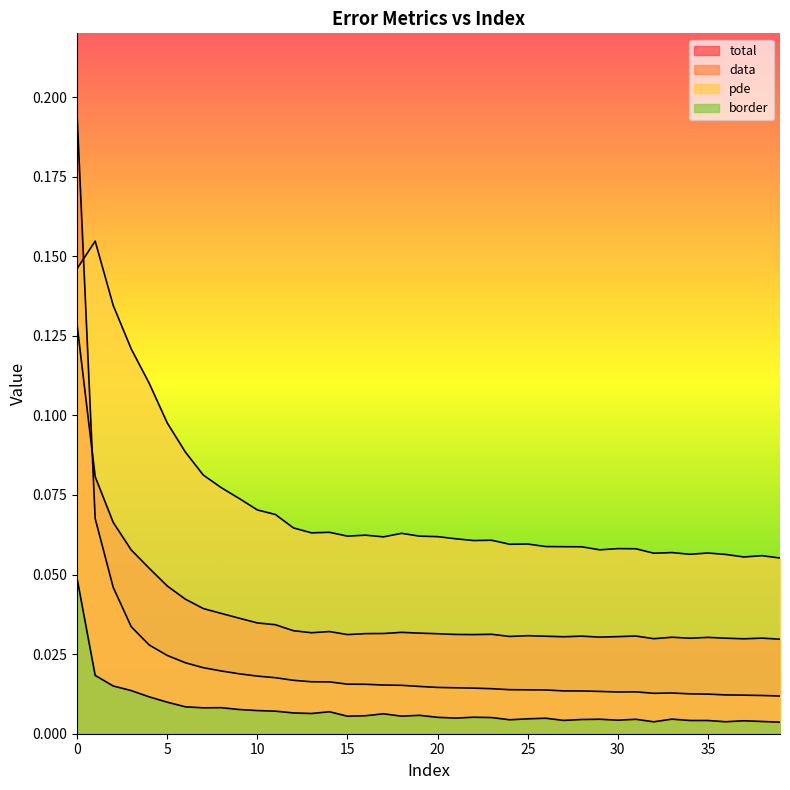

Reading left to right, list all the values displayed in this chart.

total: 0.1	0.1	0.1	0.1	0.1	0.0	0.0	0.0	0.0	0.0	0.0	0.0	0.0	0.0	0.0	0.0	0.0	0.0	0.0	0.0	0.0	0.0	0.0	0.0	0.0	0.0	0.0	0.0	0.0	0.0	0.0	0.0	0.0	0.0	0.0	0.0	0.0	0.0	0.0	0.0
data: 0.2	0.1	0.0	0.0	0.0	0.0	0.0	0.0	0.0	0.0	0.0	0.0	0.0	0.0	0.0	0.0	0.0	0.0	0.0	0.0	0.0	0.0	0.0	0.0	0.0	0.0	0.0	0.0	0.0	0.0	0.0	0.0	0.0	0.0	0.0	0.0	0.0	0.0	0.0	0.0
pde: 0.1	0.2	0.1	0.1	0.1	0.1	0.1	0.1	0.1	0.1	0.1	0.1	0.1	0.1	0.1	0.1	0.1	0.1	0.1	0.1	0.1	0.1	0.1	0.1	0.1	0.1	0.1	0.1	0.1	0.1	0.1	0.1	0.1	0.1	0.1	0.1	0.1	0.1	0.1	0.1
border: 0.0	0.0	0.0	0.0	0.0	0.0	0.0	0.0	0.0	0.0	0.0	0.0	0.0	0.0	0.0	0.0	0.0	0.0	0.0	0.0	0.0	0.0	0.0	0.0	0.0	0.0	0.0	0.0	0.0	0.0	0.0	0.0	0.0	0.0	0.0	0.0	0.0	0.0	0.0	0.0